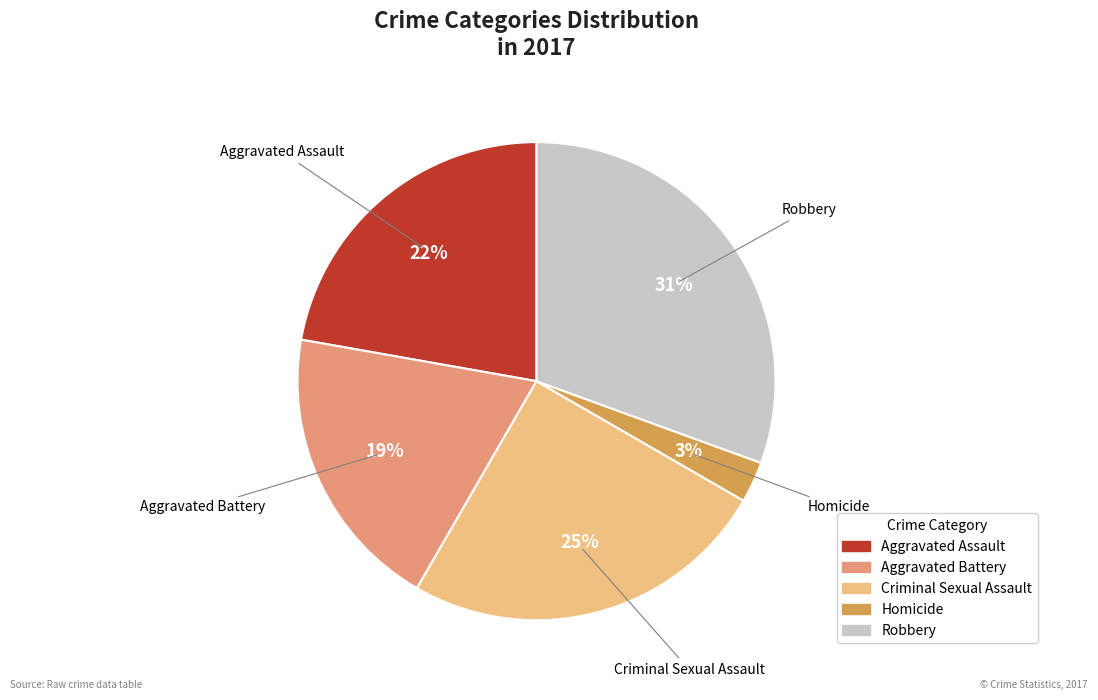

Which slice is the smallest?

Homicide